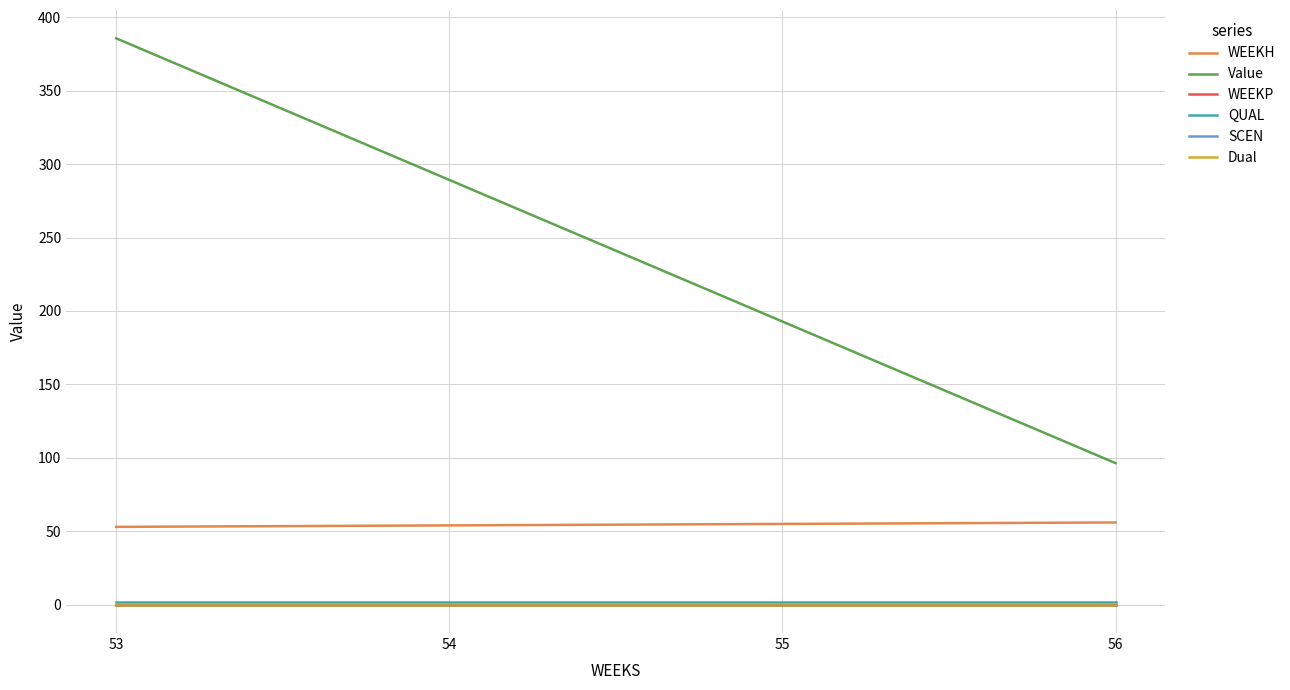

What is the value of the QUAL point at the 3rd from the left?

2.0